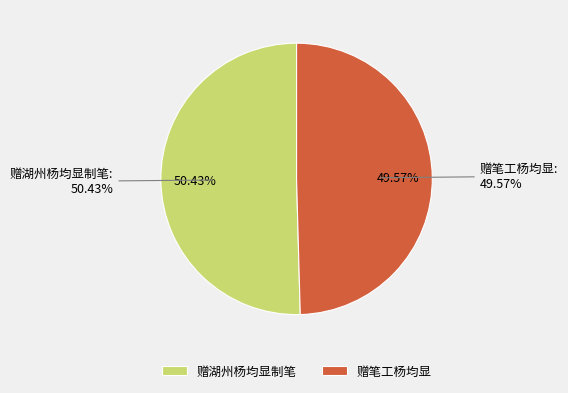

What is the total percentage of 赠湖州杨均显制笔 and 赠笔工杨均显?

100.0%